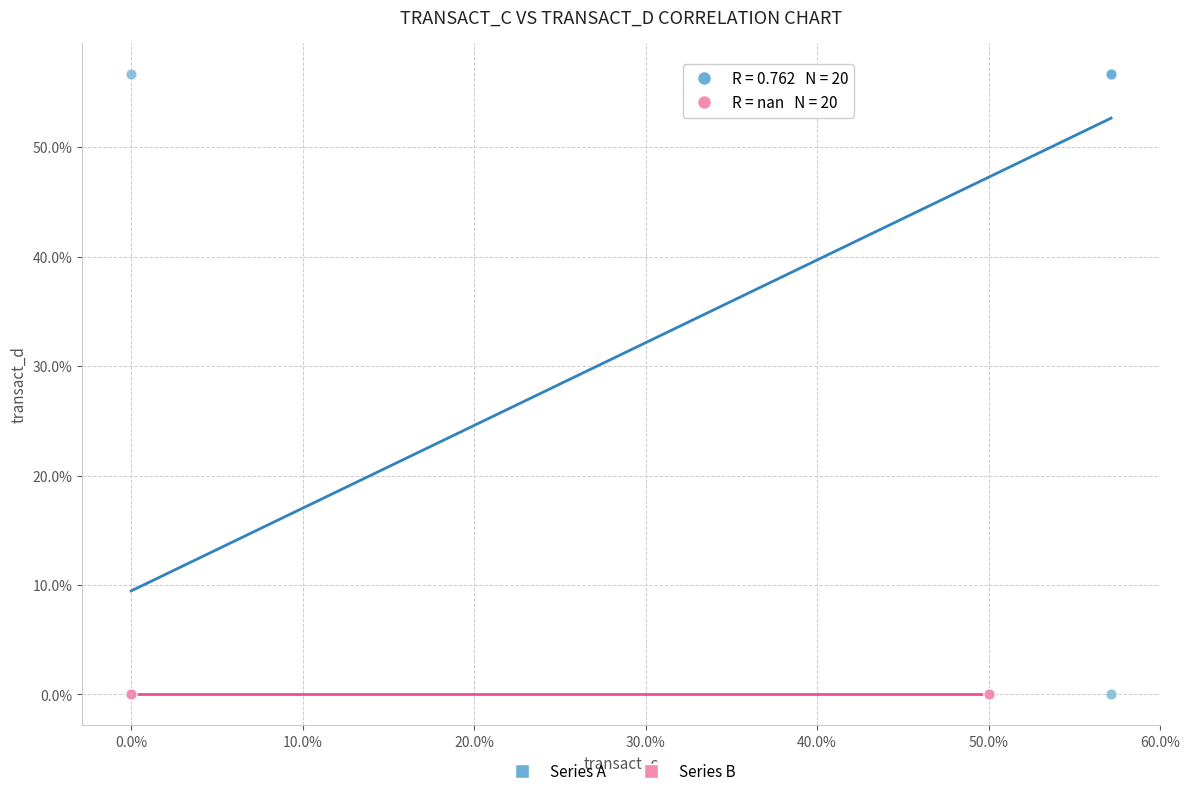

Which series contains the highest Y value?

Series A